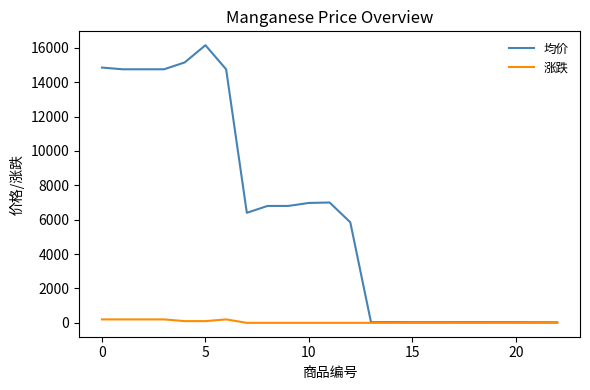

Which series has the largest range (max minus min)?

均价